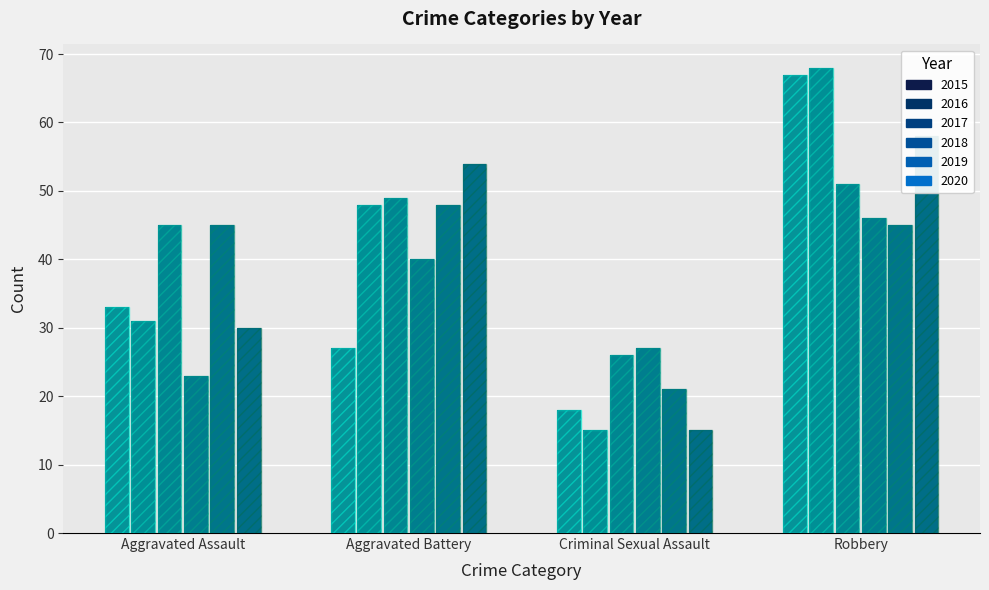

The value of 2016 at Aggravated Assault is 14. True or false?

False